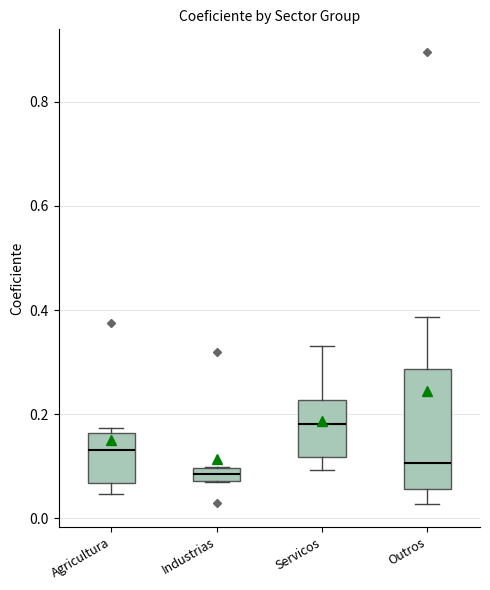

Comparing the boxes themselves (not the whiskers), which one is the tallest?

Outros